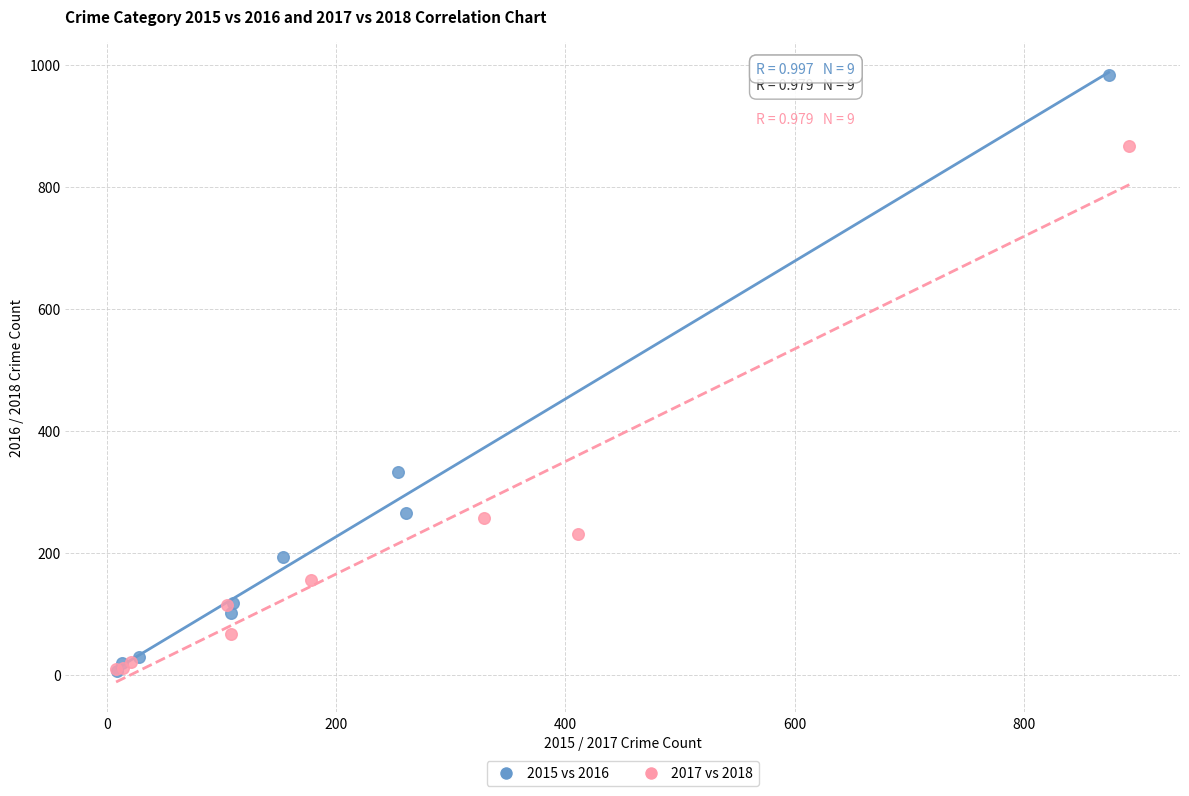

What are all the series names shown in the legend?

2015 vs 2016, 2017 vs 2018